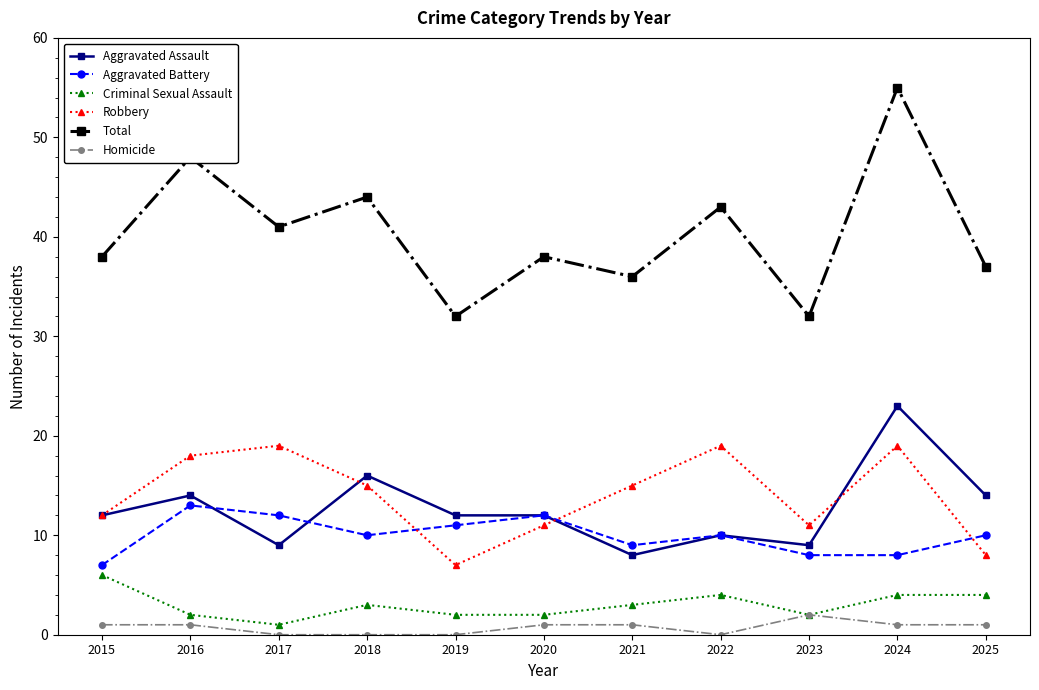

Does the chart have visible grid lines?

No